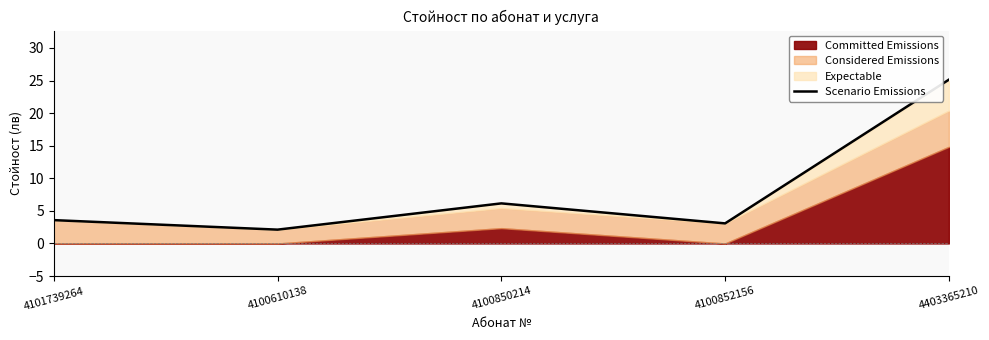

Reading left to right, what are all the values shown in this chart?

4101739264=3.6	4100610138=2.1	4100850214=6.2	4100852156=3.1	4403365210=25.1